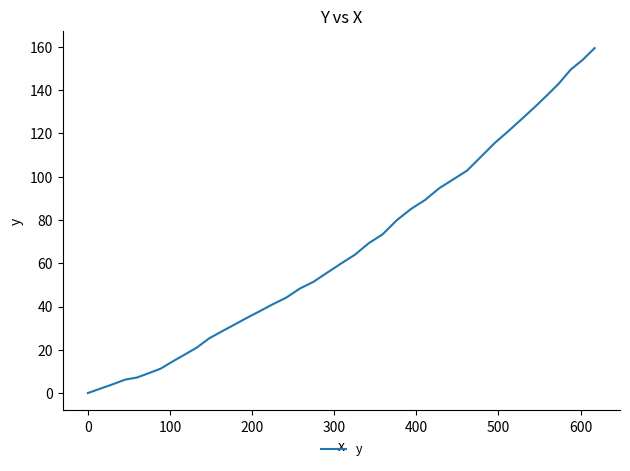

What is the maximum value shown in the chart?

159.4